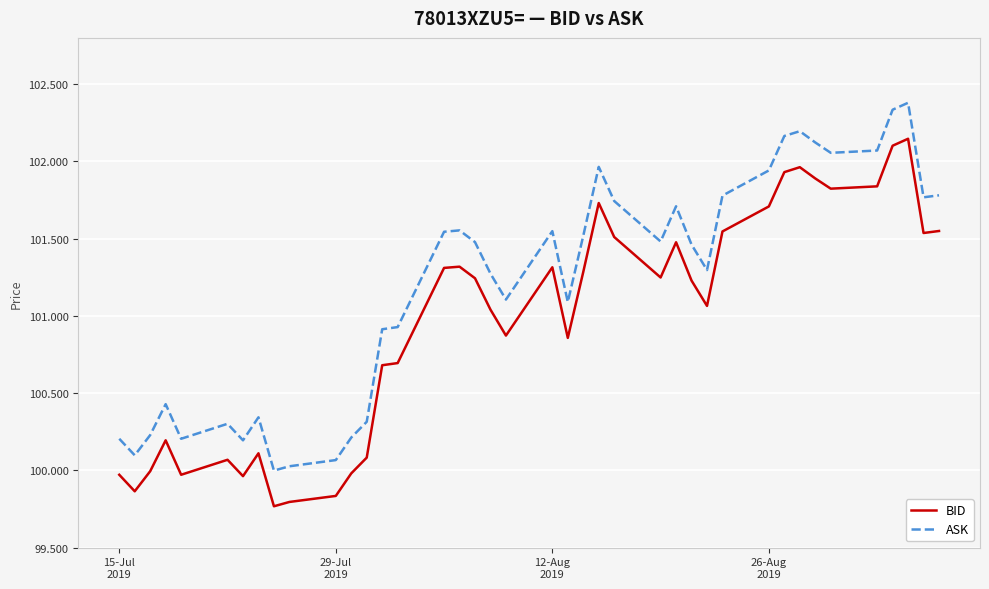

How many values in the BID series exceed 101?

23